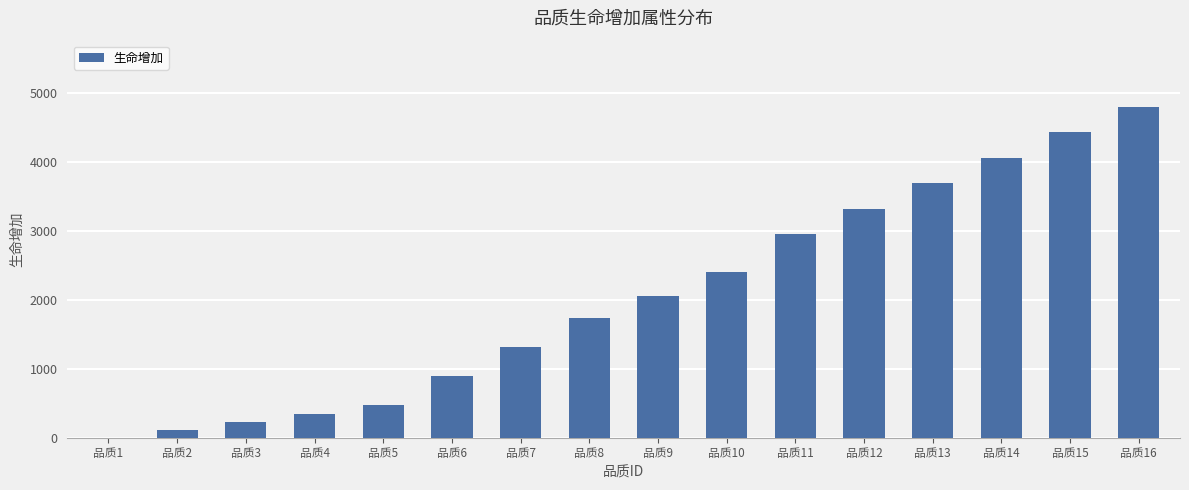

How many categories are shown in the chart?

16